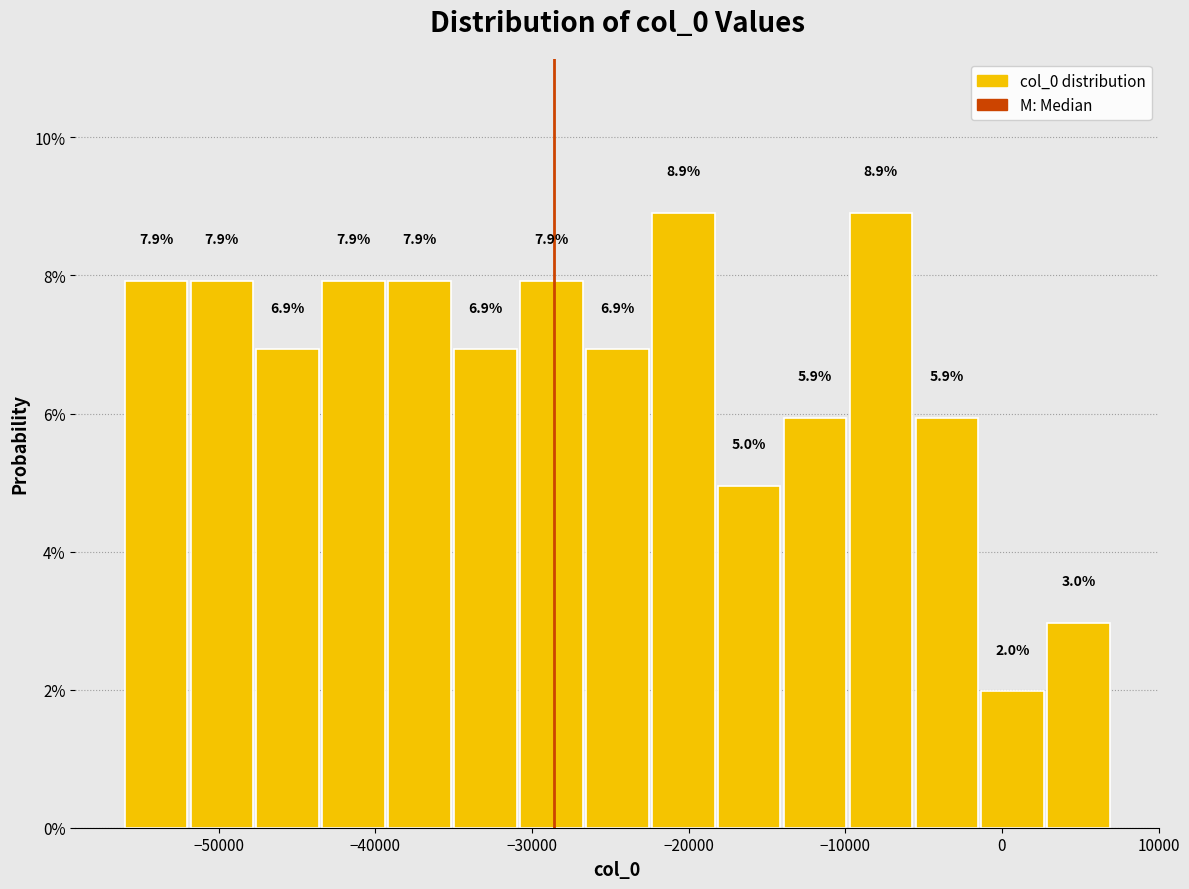

What is the height of the bar covering -35000 to -31000 on the x-axis? The bar edges are not printed on the chart, so give them approximately, as read against the axis.

6.9